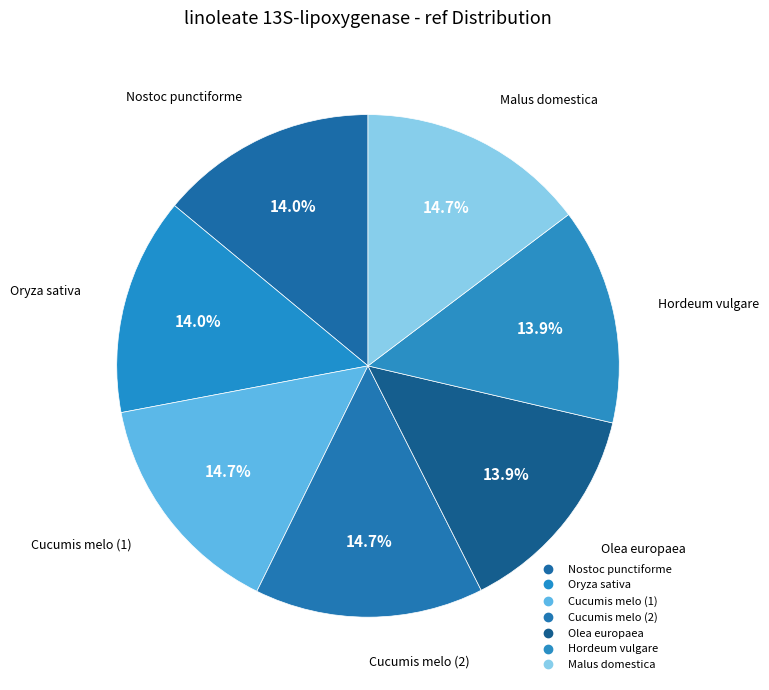

What is the smallest slice in the pie chart?

Olea europaea